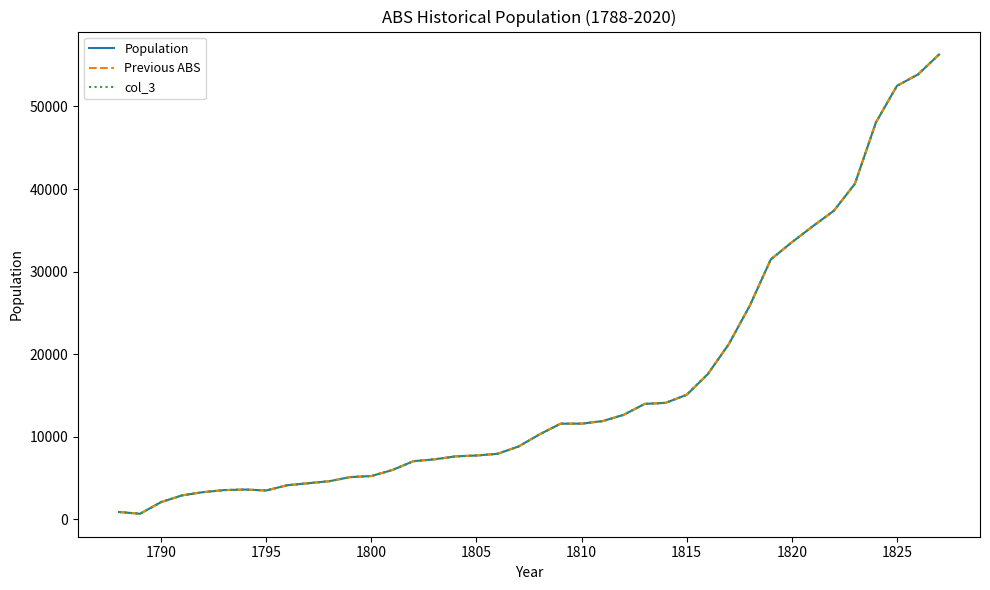

Reading right to left, extract all data points from this chart.

Population: 56300	53882	52505	48072	40632	37364	35492	33543	31472	25859	21192	17553	15063	14086	13957	12630	11875	11566	11560	10263	8794	7910	7707	7598	7238	7014	5945	5217	5088	4588	4344	4100	3466	3579	3514	3264	2873	2056	645	859
Previous ABS: 56300	53882	52505	48072	40632	37364	35492	33543	31472	25859	21192	17553	15063	14086	13957	12630	11875	11566	11560	10263	8794	7910	7707	7598	7238	7014	5945	5217	5088	4588	4344	4100	3466	3579	3514	3264	2873	2056	645	859
col_3: 56300	53882	52505	48072	40632	37364	35492	33543	31472	25859	21192	17553	15063	14086	13957	12630	11875	11566	11560	10263	8794	7910	7707	7598	7238	7014	5945	5217	5088	4588	4344	4100	3466	3579	3514	3264	2873	2056	645	859